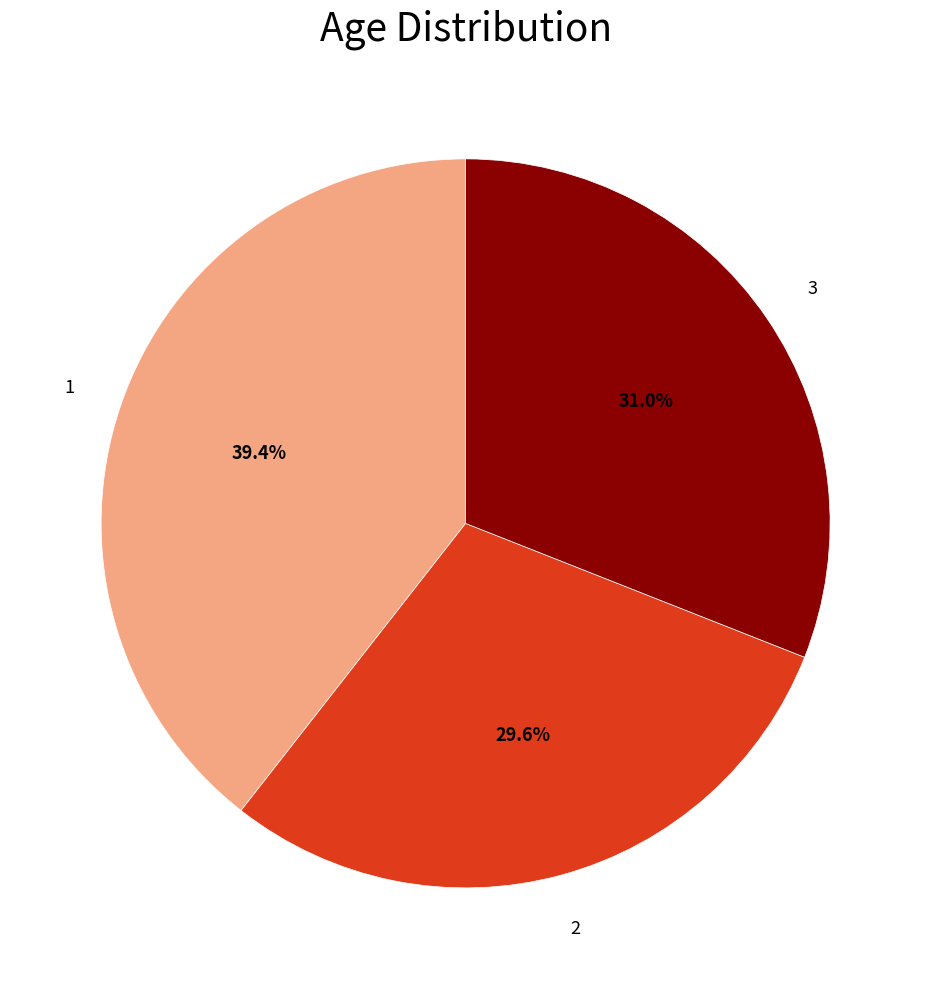

Is there a majority slice in this chart?

No